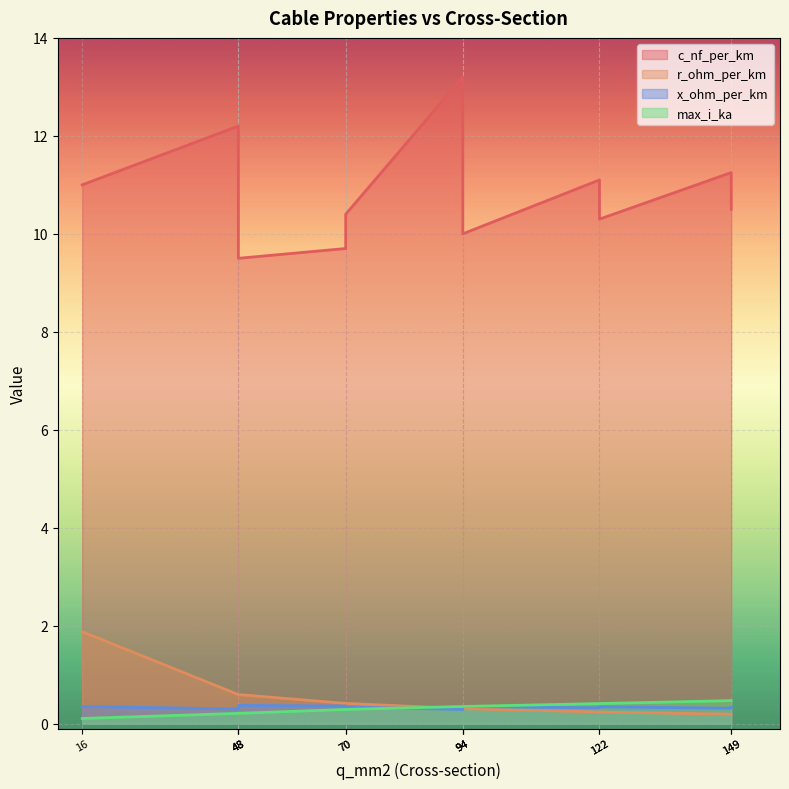

What is the label of the 1st point from the left?

16